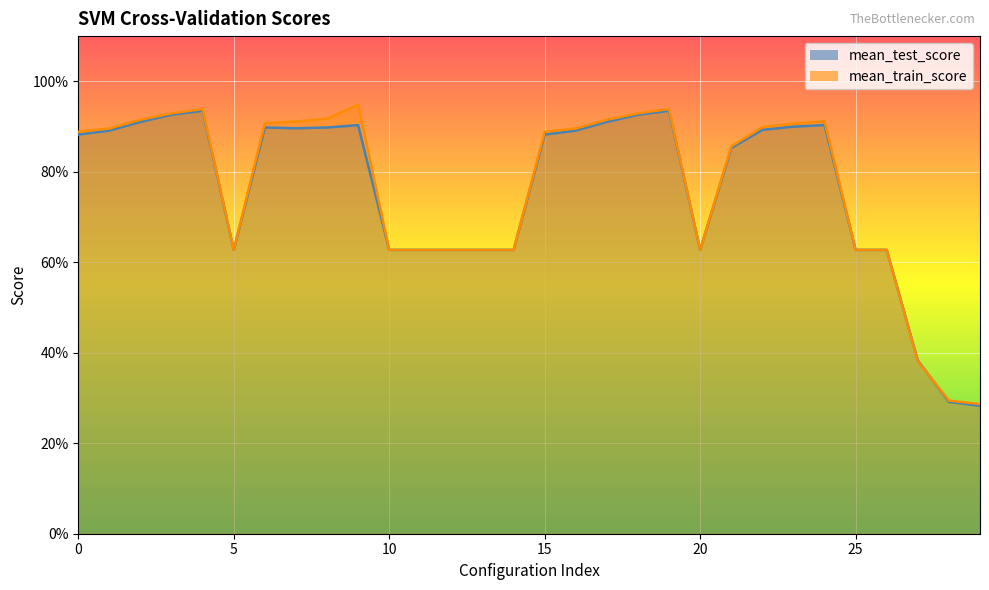

Between which two adjacent categories do mean_test_score and mean_train_score first intersect?

26 and 27